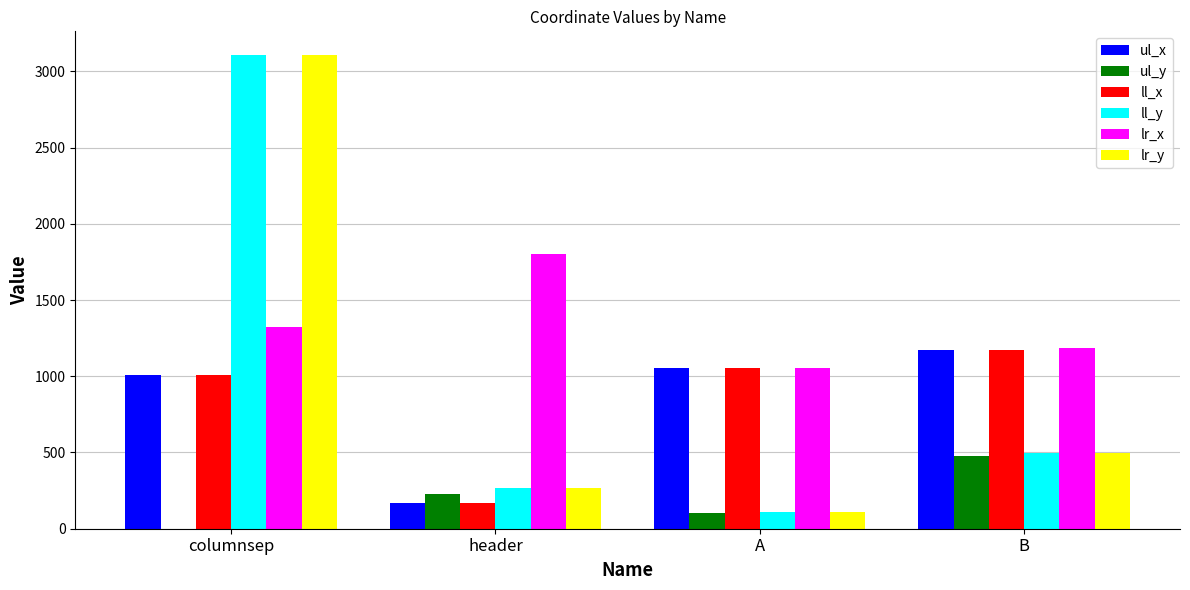

How many distinct data groups are displayed?

6